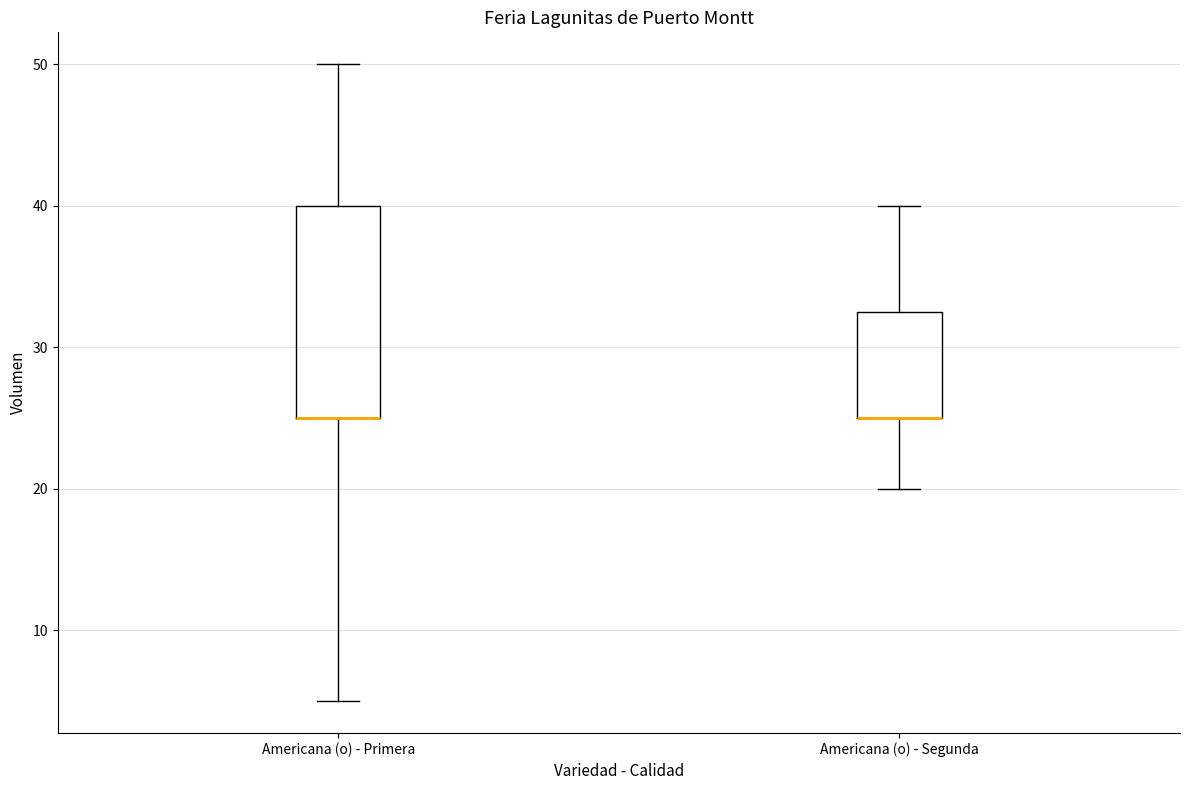

Reading left to right, transcribe this box plot: for each box, give where its median line is, the range the box spans, and where its two whiskers end, as read against the y-axis. The values are not printed on the chart, so give them approximately, as read against the axis.

Americana (o) - Primera: median 25 (drawn on the box's lower edge), box 25 to 40, whiskers 5 to 50
Americana (o) - Segunda: median 25 (drawn on the box's lower edge), box 25 to 33, whiskers 20 to 40